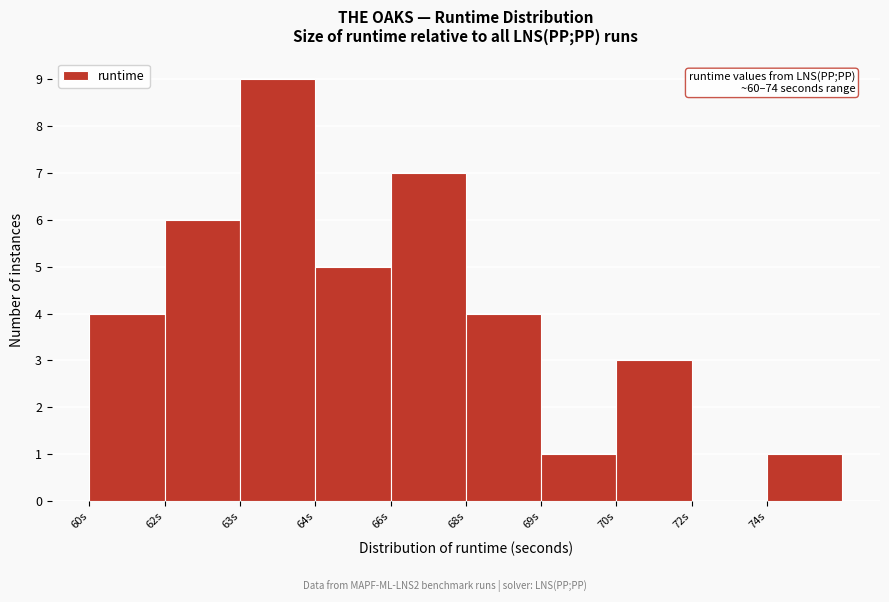

Reading left to right, extract all data points from this chart.

60s=4	62s=6	63s=9	64s=5	66s=7	68s=4	69s=1	70s=3	72s=0	74s=1